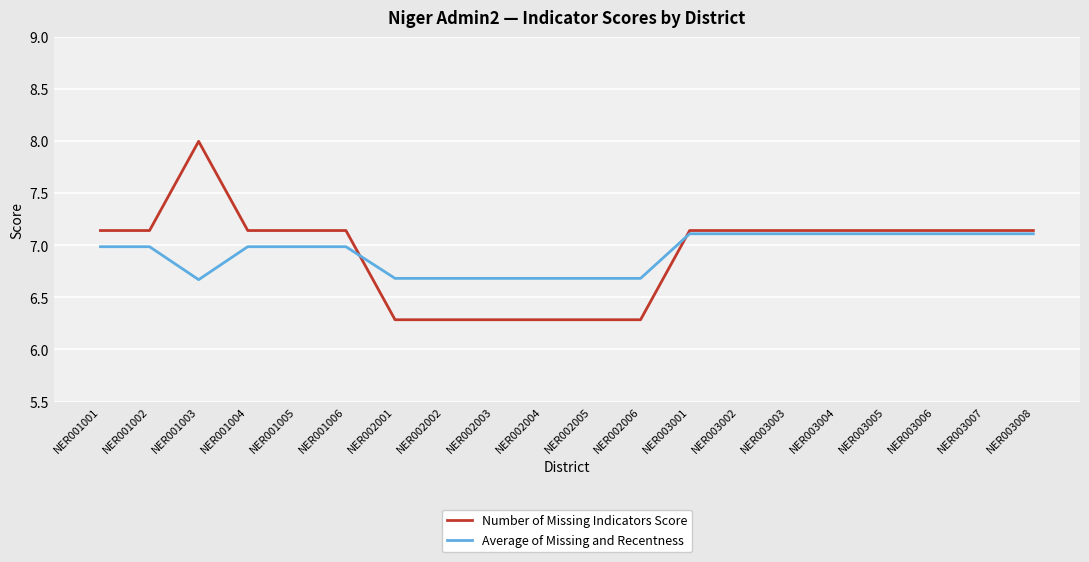

At which category does Average of Missing and Recentness reach its first local valley?

NER001003